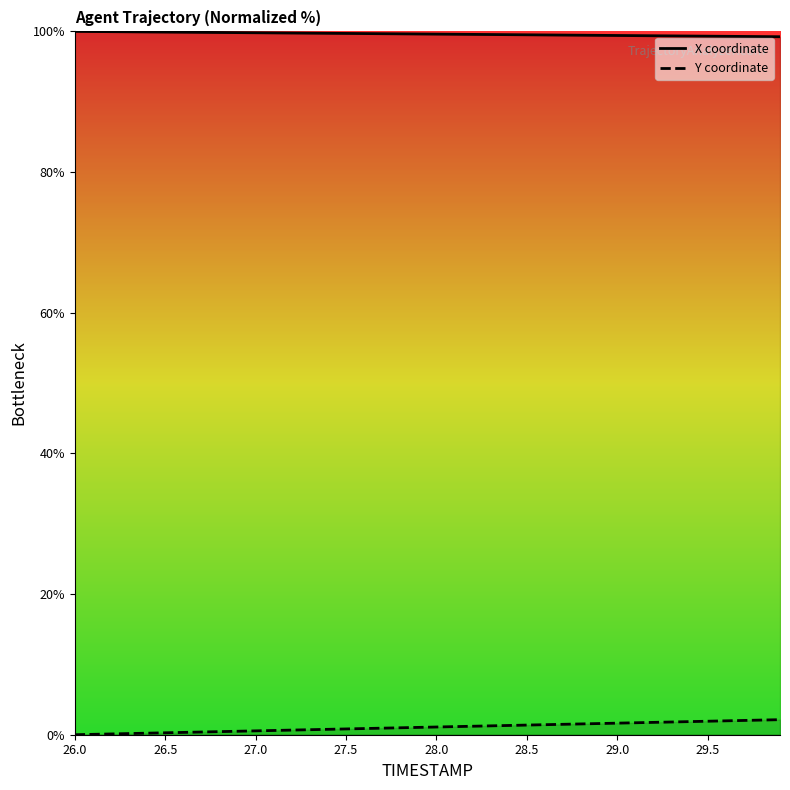

Which series has the largest range (max minus min)?

Y coordinate